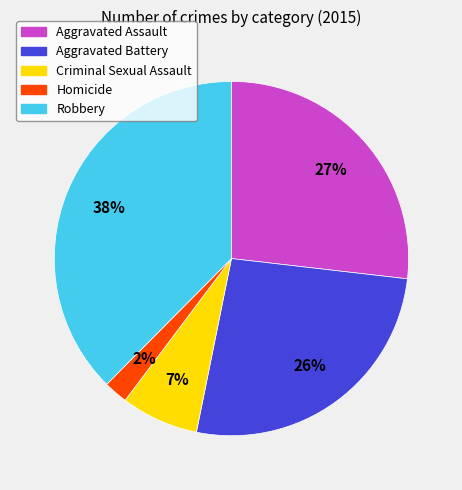

What is the smallest slice in the pie chart?

Homicide